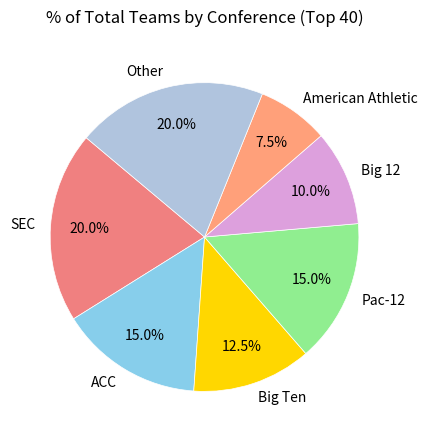

To the nearest percent, what is the combined percentage of American Athletic and Pac-12?

22%